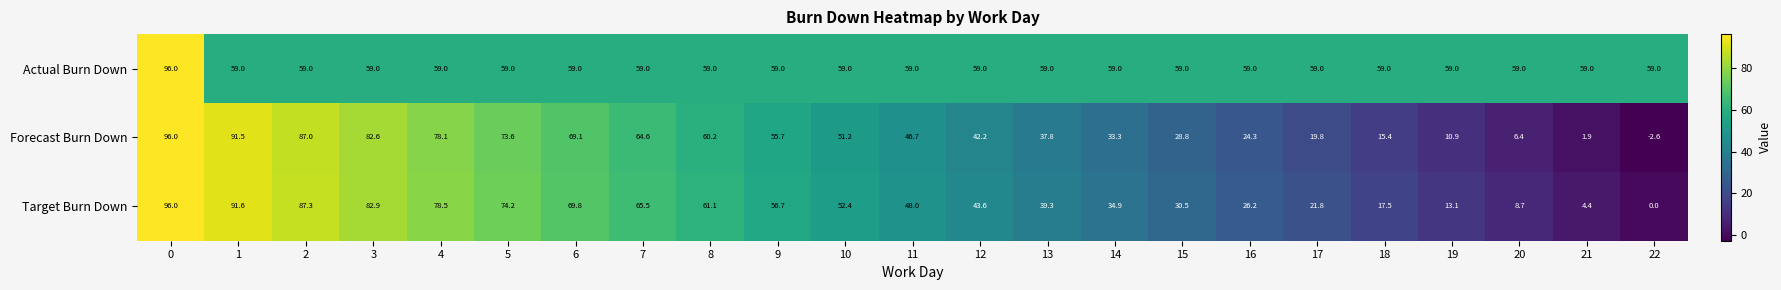

What is the difference between the maximum and minimum values in the Forecast Burn Down series?

98.6